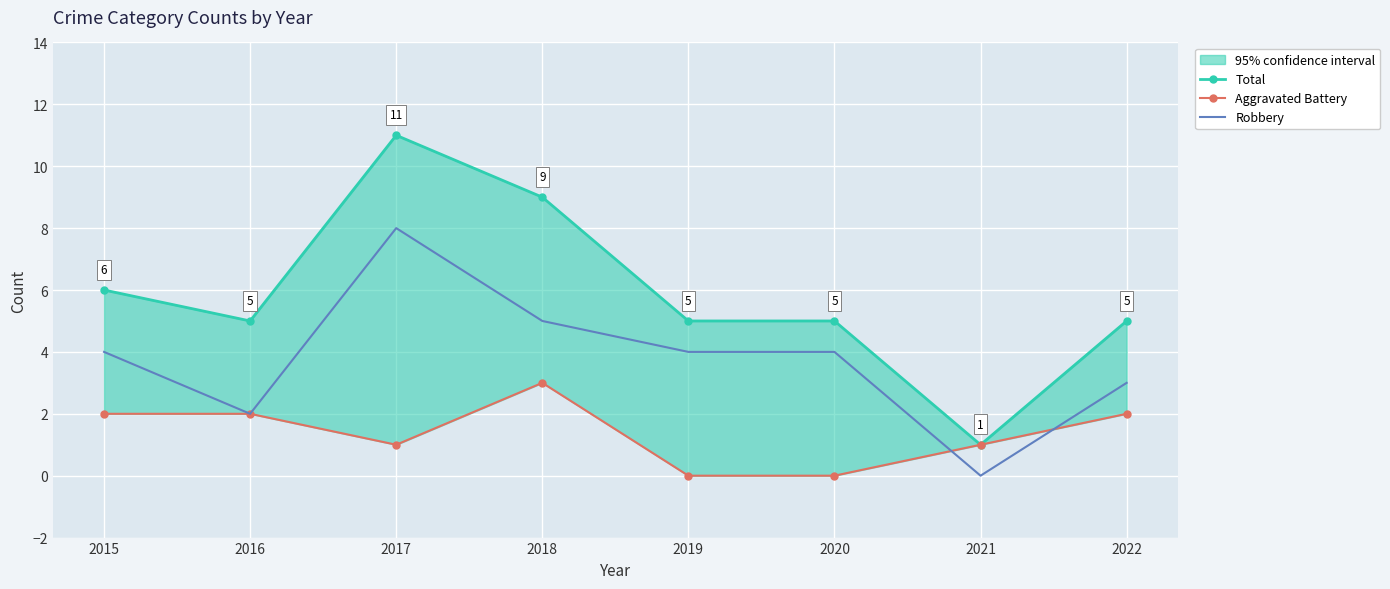

True or false: Total and Aggravated Battery cross at least once.

False